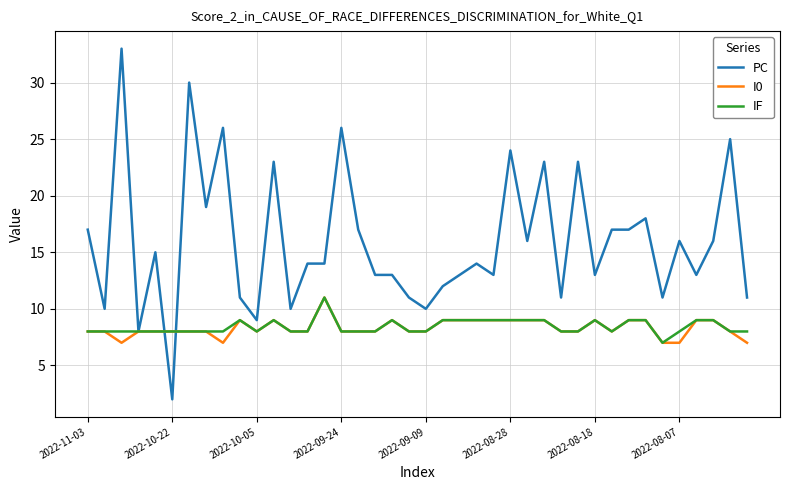

Which series has the largest range (max minus min)?

PC